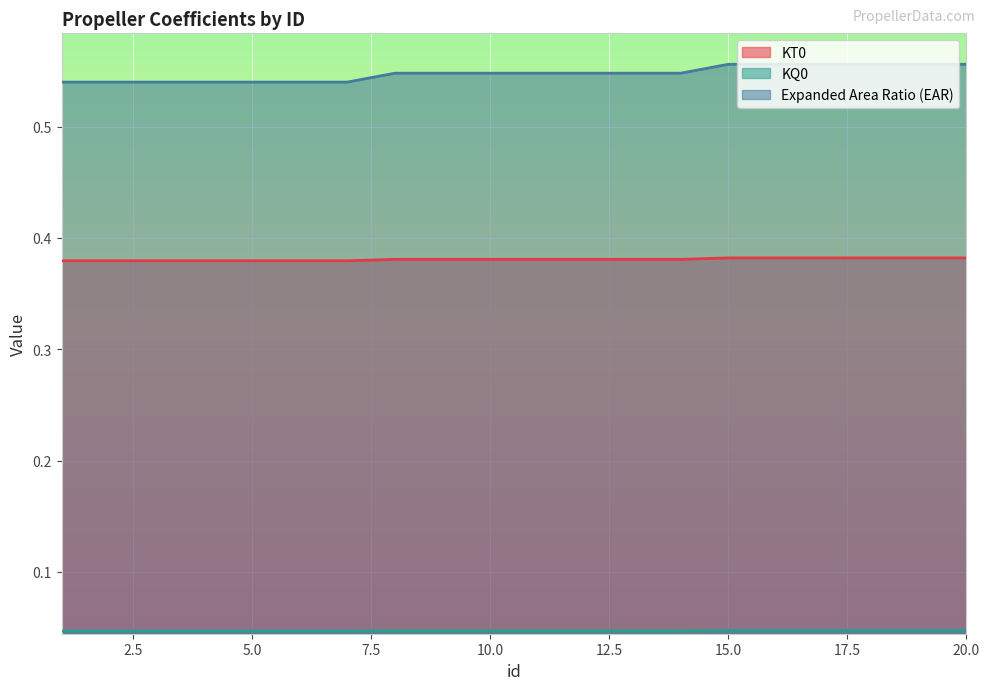

Rank the series by their maximum value, from highest to lowest.

Expanded Area Ratio (EAR), KT0, KQ0